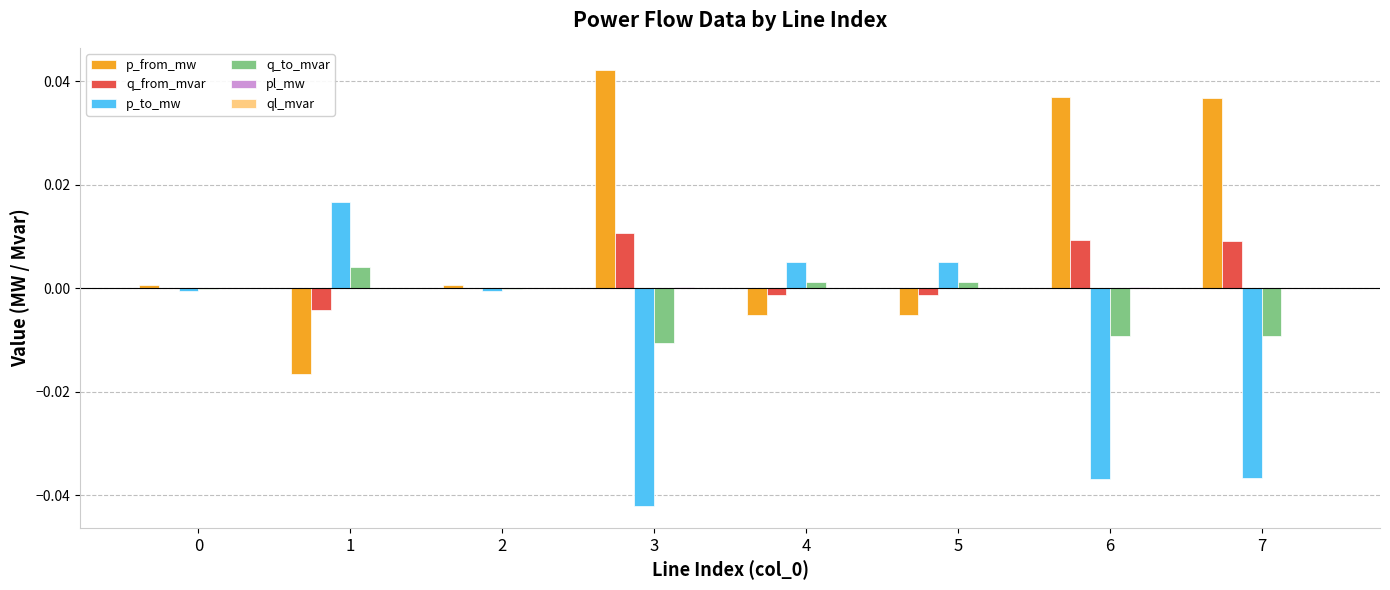

Count the number of data series in this chart.

6